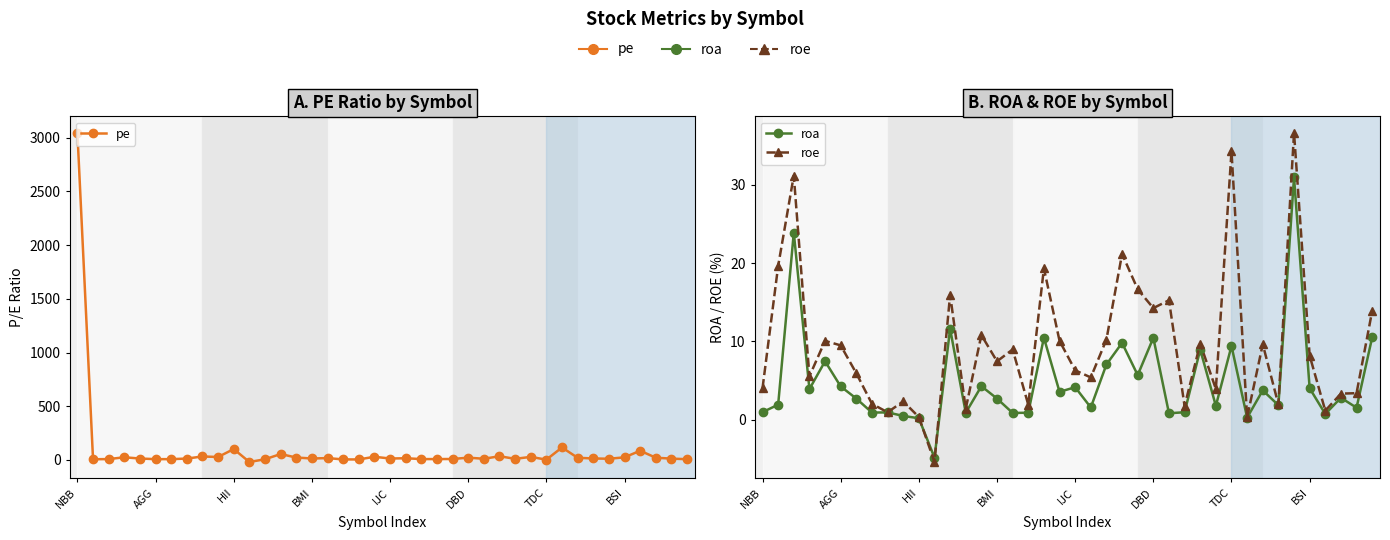

What position from the right is 14?

26